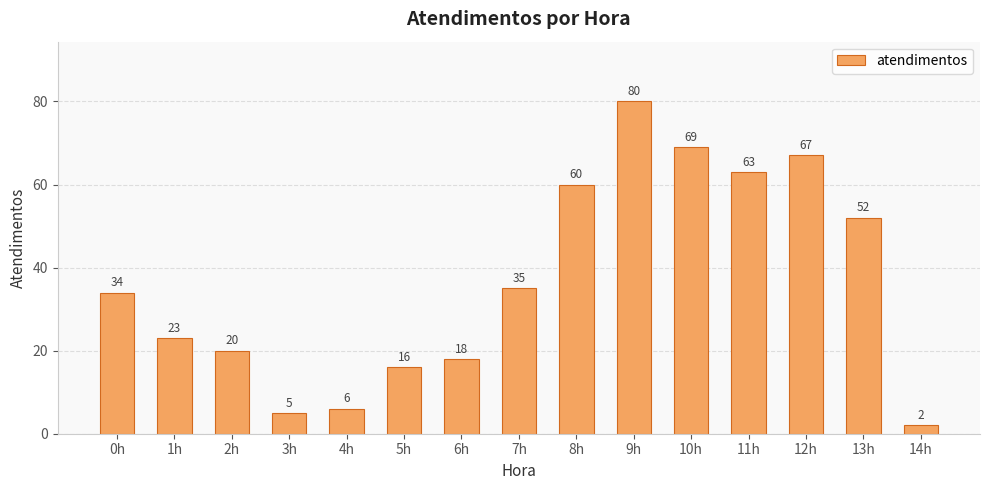

Count the number of data series in this chart.

1